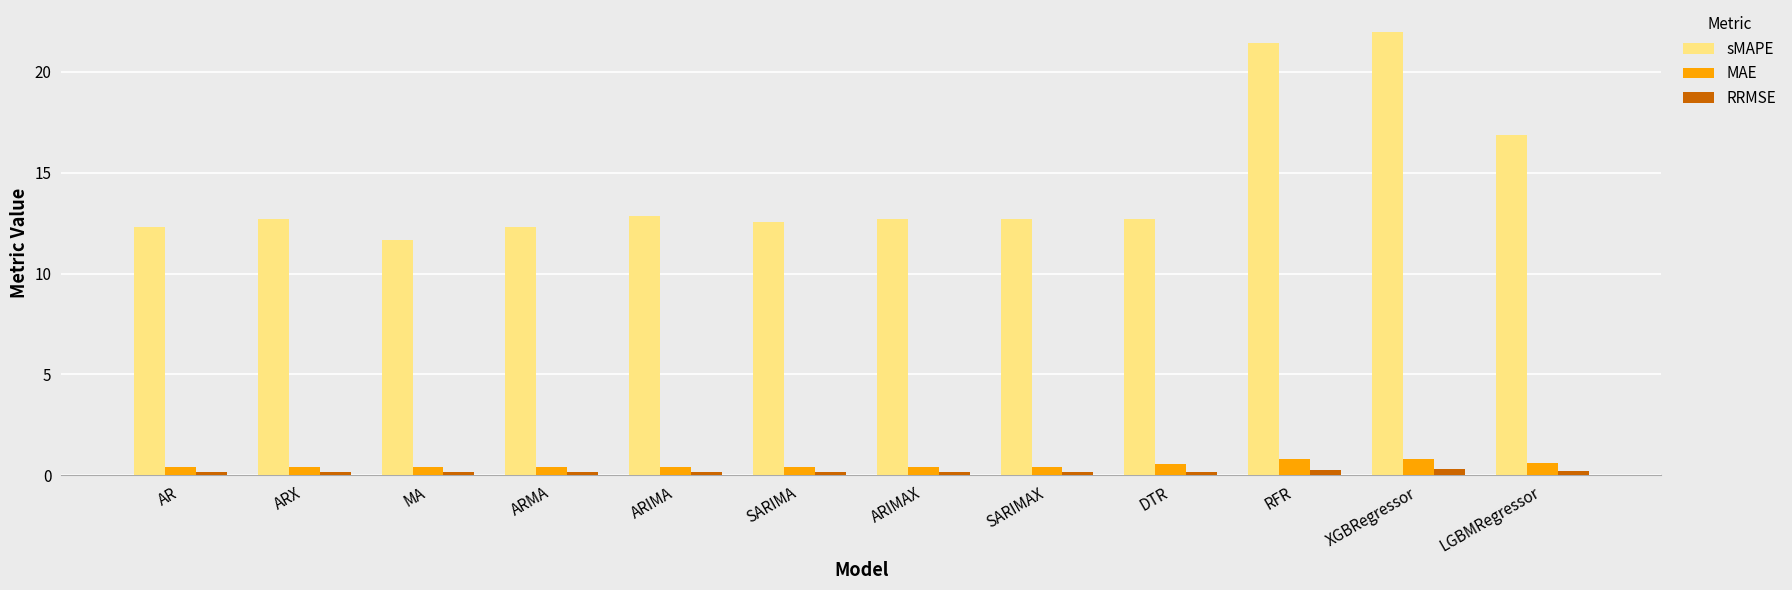

What are all the series names shown in the legend?

sMAPE, MAE, RRMSE